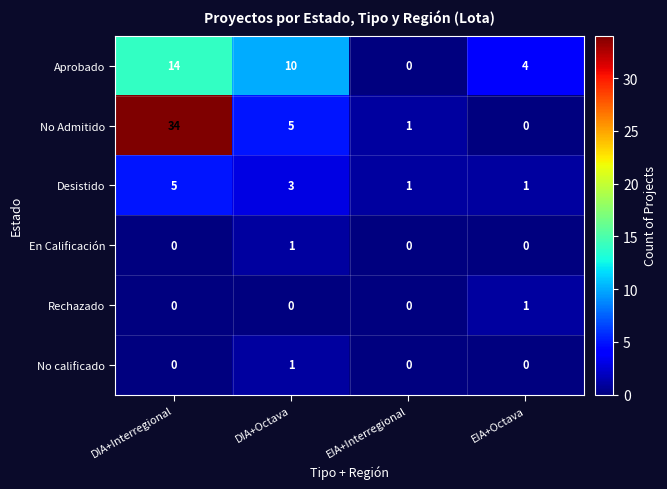

What is the difference between the maximum and minimum values in the Desistido series?

4